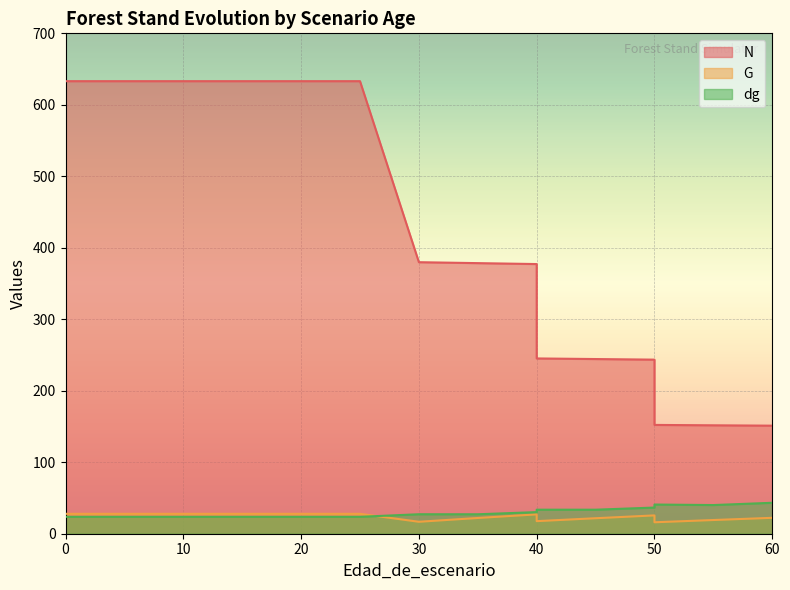

What is the value of the dg point at the 15th from the left?

40.1